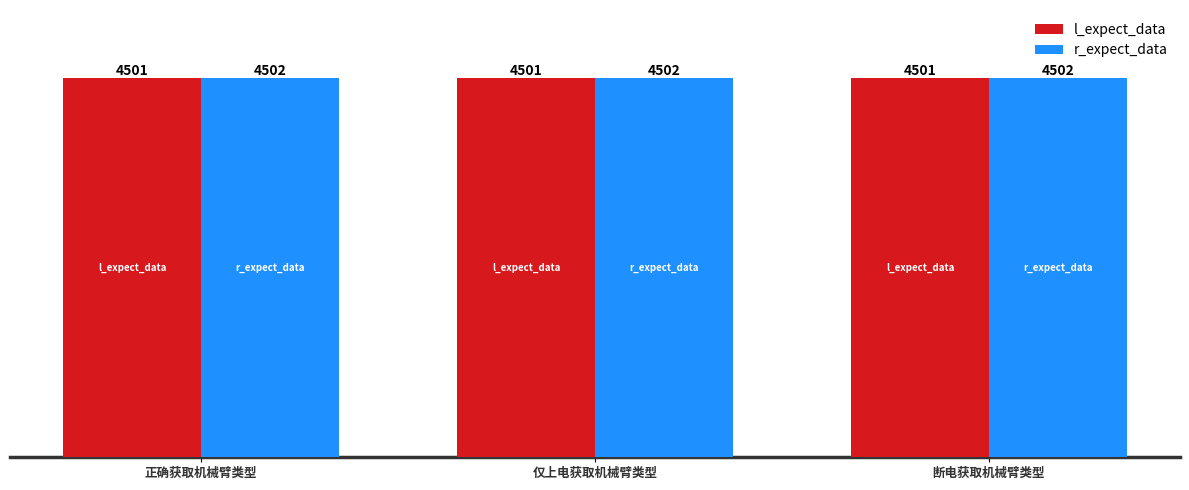

Are the bars grouped side by side (vs. stacked)?

Yes